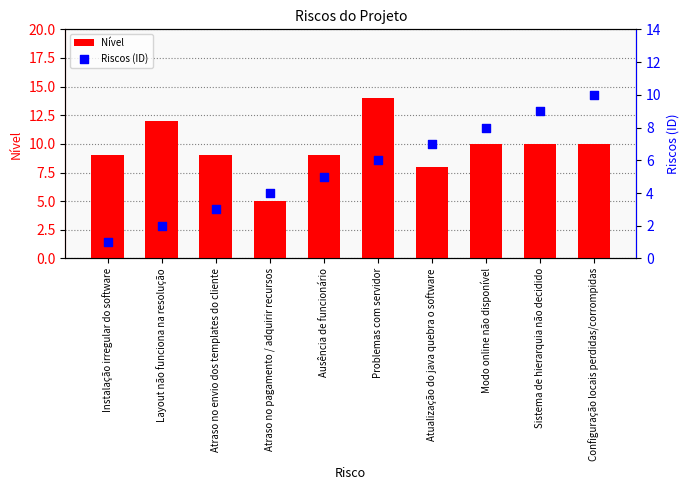

Is the value of Nível at Atraso no envio dos templates do cliente greater than the value of Riscos (ID) at Ausência de funcionário?

Yes